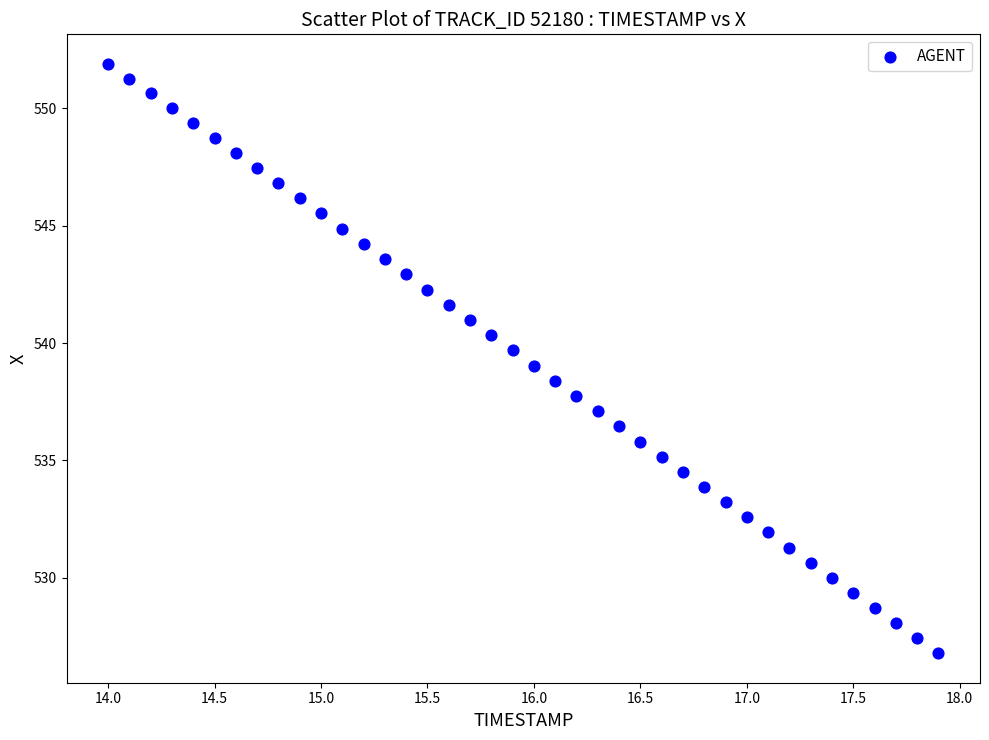

What is the range of X values (max minus min)?

3.9